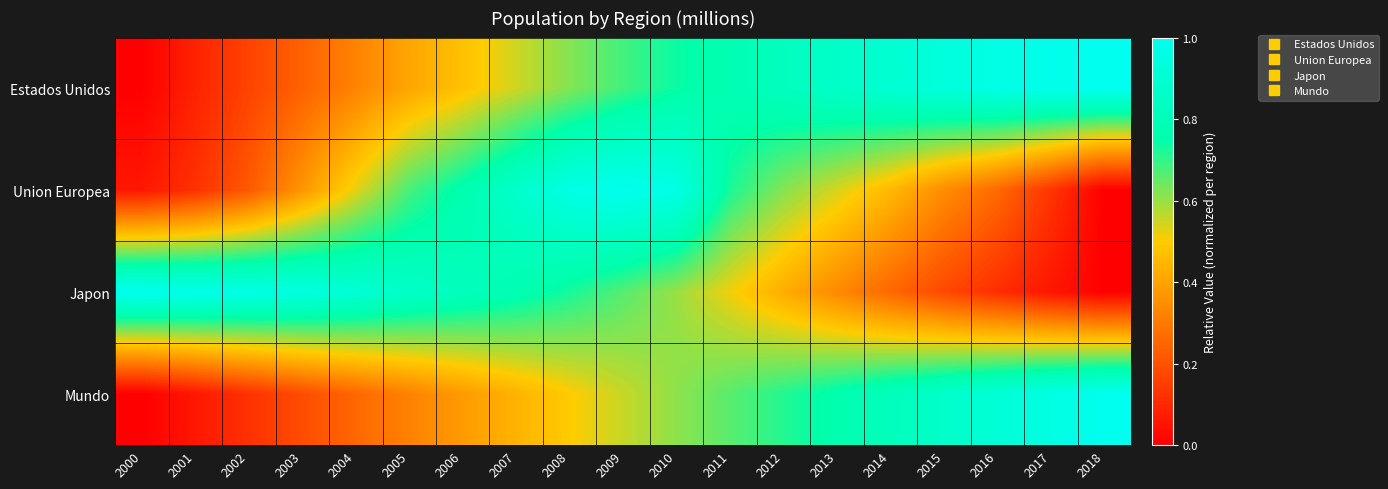

At which category is the sum across all series the highest?

2010